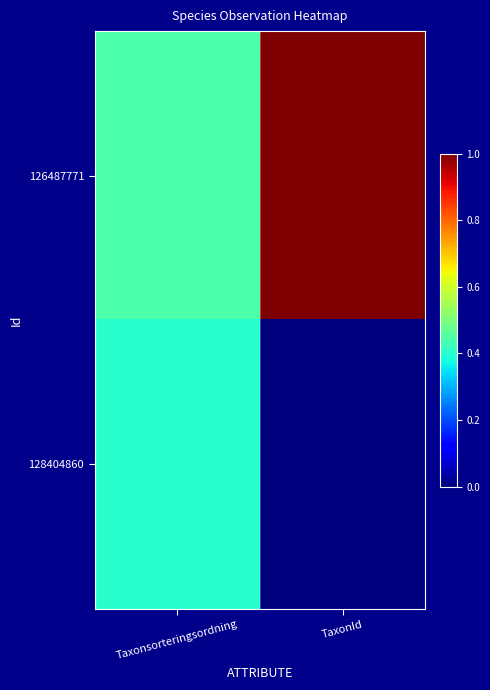

Reading left to right, extract all data points from this chart.

126487771: Taxonsorteringsordning=0.4	TaxonId=1.0
128404860: Taxonsorteringsordning=0.4	TaxonId=0.0